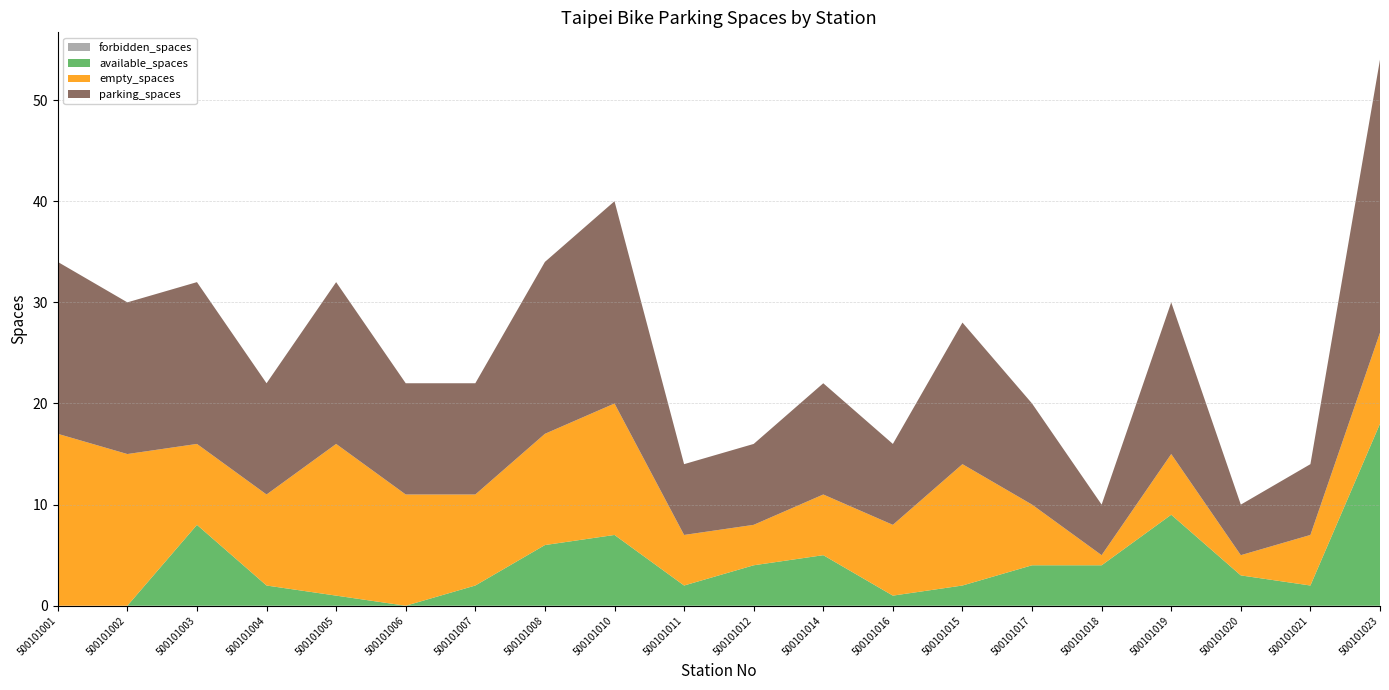

Reading right to left, extract all data points from this chart.

available_spaces: 500101023=18	500101021=2	500101020=3	500101019=9	500101018=4	500101017=4	500101015=2	500101016=1	500101014=5	500101012=4	500101011=2	500101010=7	500101008=6	500101007=2	500101006=0	500101005=1	500101004=2	500101003=8	500101002=0	500101001=0
empty_spaces: 500101023=9	500101021=5	500101020=2	500101019=6	500101018=1	500101017=6	500101015=12	500101016=7	500101014=6	500101012=4	500101011=5	500101010=13	500101008=11	500101007=9	500101006=11	500101005=15	500101004=9	500101003=8	500101002=15	500101001=17
forbidden_spaces: 500101023=0	500101021=0	500101020=0	500101019=0	500101018=0	500101017=0	500101015=0	500101016=0	500101014=0	500101012=0	500101011=0	500101010=0	500101008=0	500101007=0	500101006=0	500101005=0	500101004=0	500101003=0	500101002=0	500101001=0
parking_spaces: 500101023=27	500101021=7	500101020=5	500101019=15	500101018=5	500101017=10	500101015=14	500101016=8	500101014=11	500101012=8	500101011=7	500101010=20	500101008=17	500101007=11	500101006=11	500101005=16	500101004=11	500101003=16	500101002=15	500101001=17